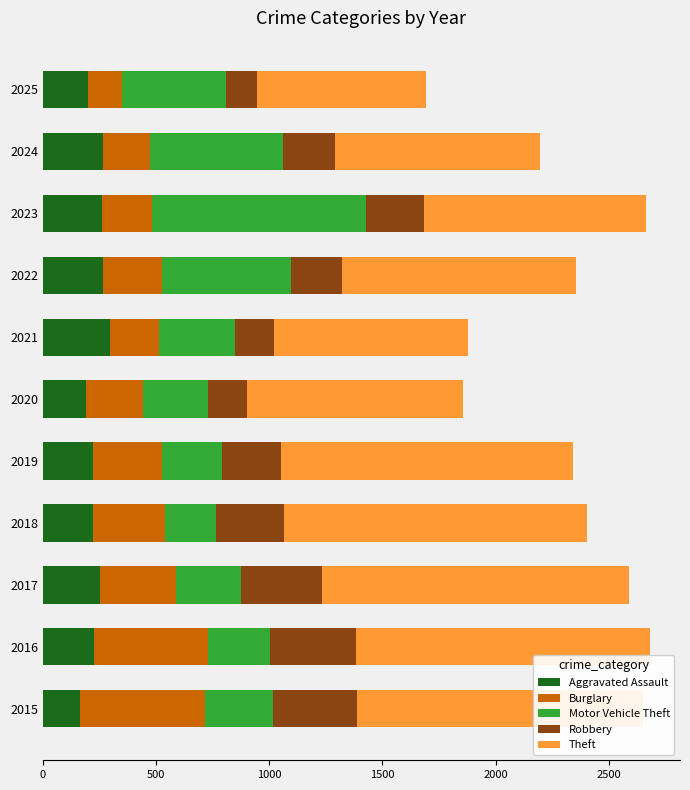

What is the total value across all series at 2024?

2194